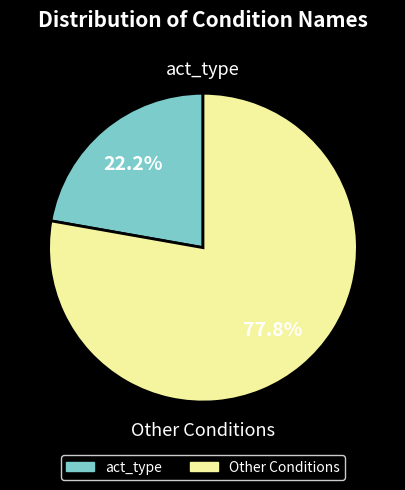

Is there a majority slice in this chart?

Yes